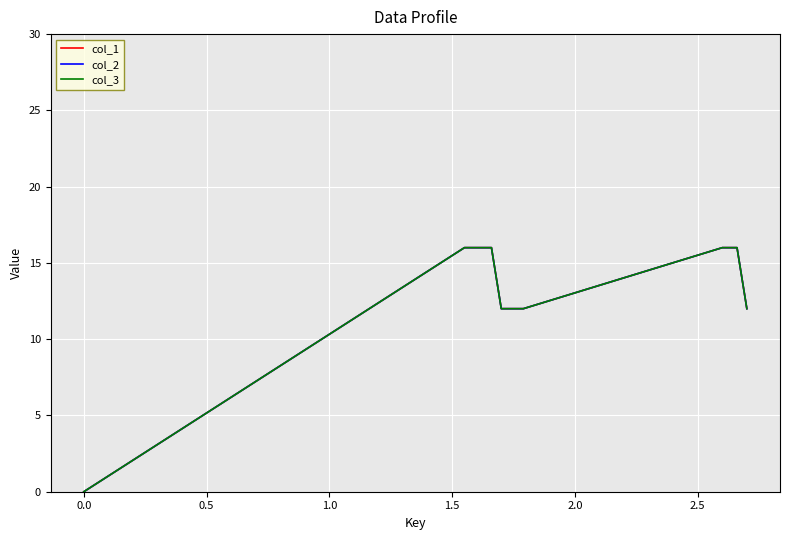

What is the difference between the second highest and second lowest values in the col_3 series?

4